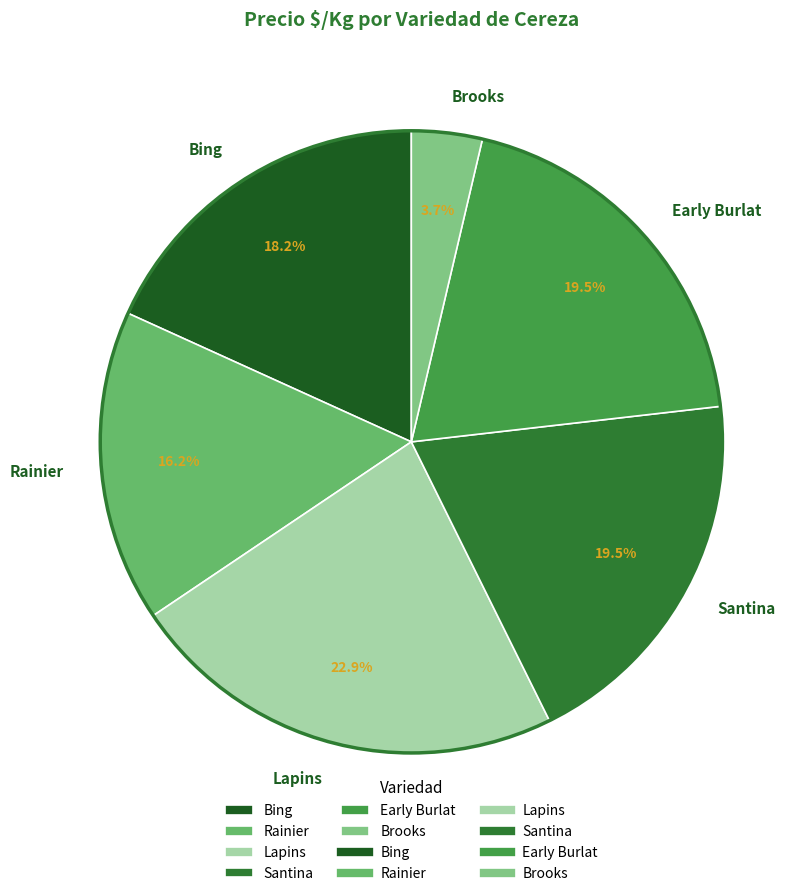

Does Santina represent more than half of the total?

No